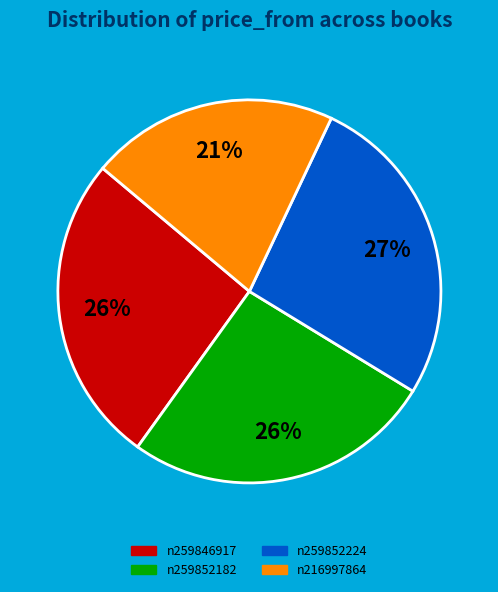

Combined, do n259846917 and n259852182 account for over 50%?

Yes